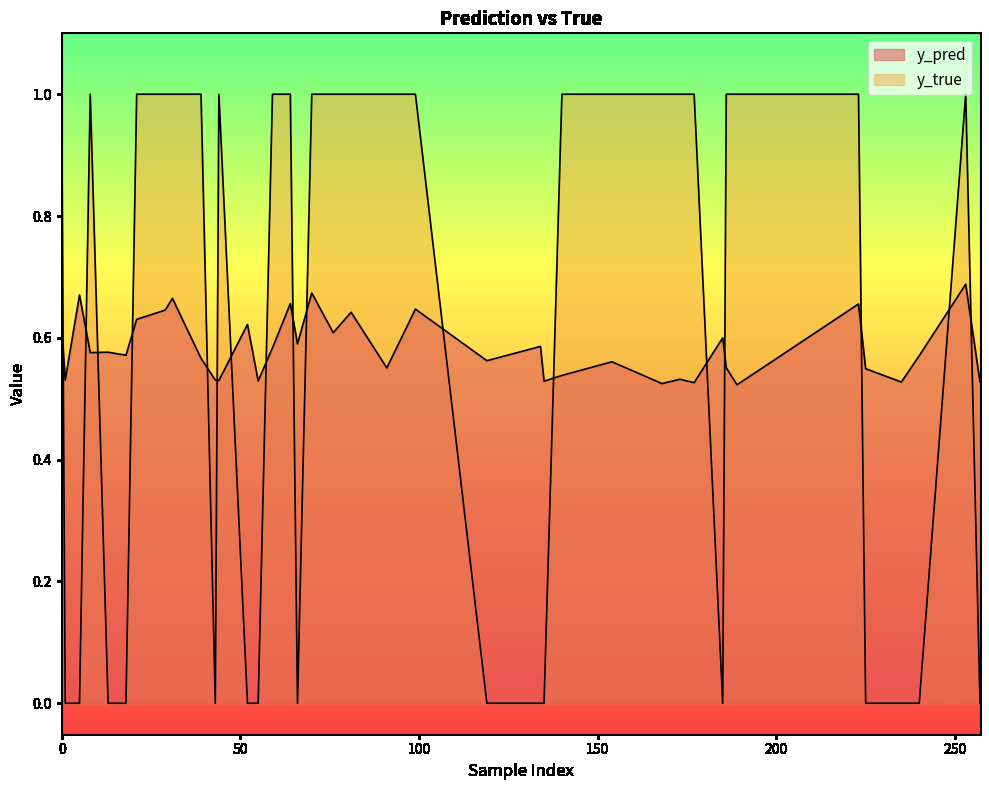

List the labels in order of y_true value, smallest first.

43, 55, 66, 119, 134, 135, 185, 225, 235, 240, 257, 1, 5, 13, 18, 52, 0, 29, 31, 70, 81, 91, 99, 140, 154, 168, 173, 177, 186, 189, 223, 253, 8, 21, 33, 39, 44, 59, 64, 76